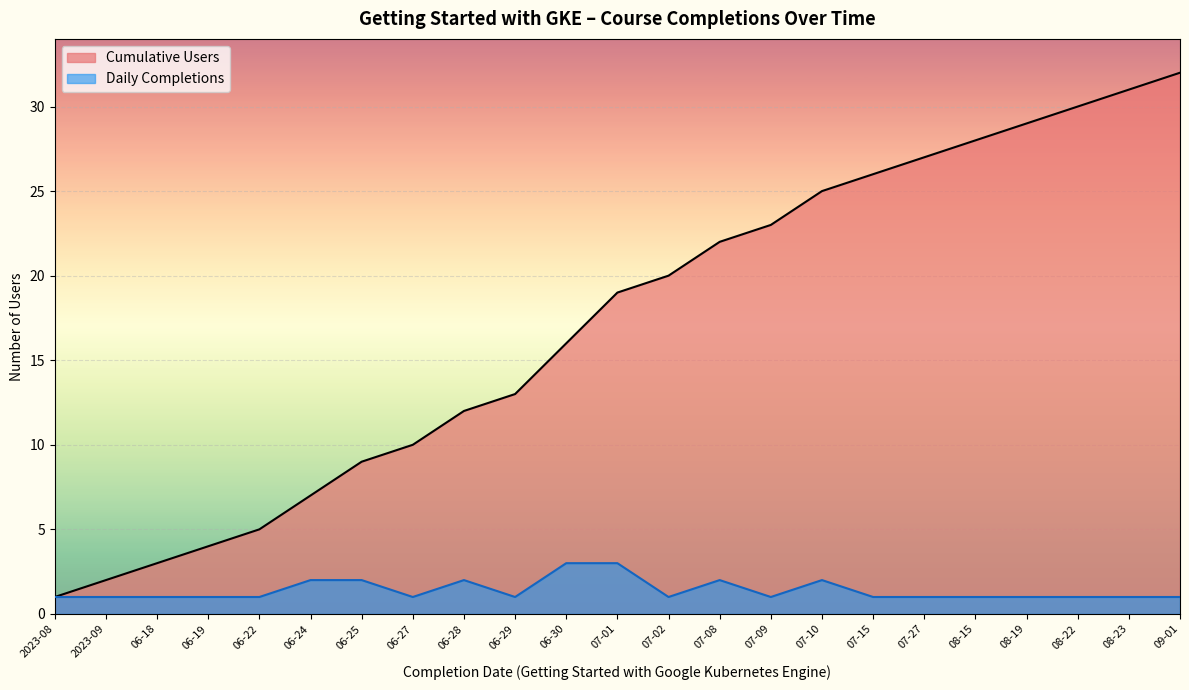

At which label does Cumulative Users reach its minimum?

2023-08